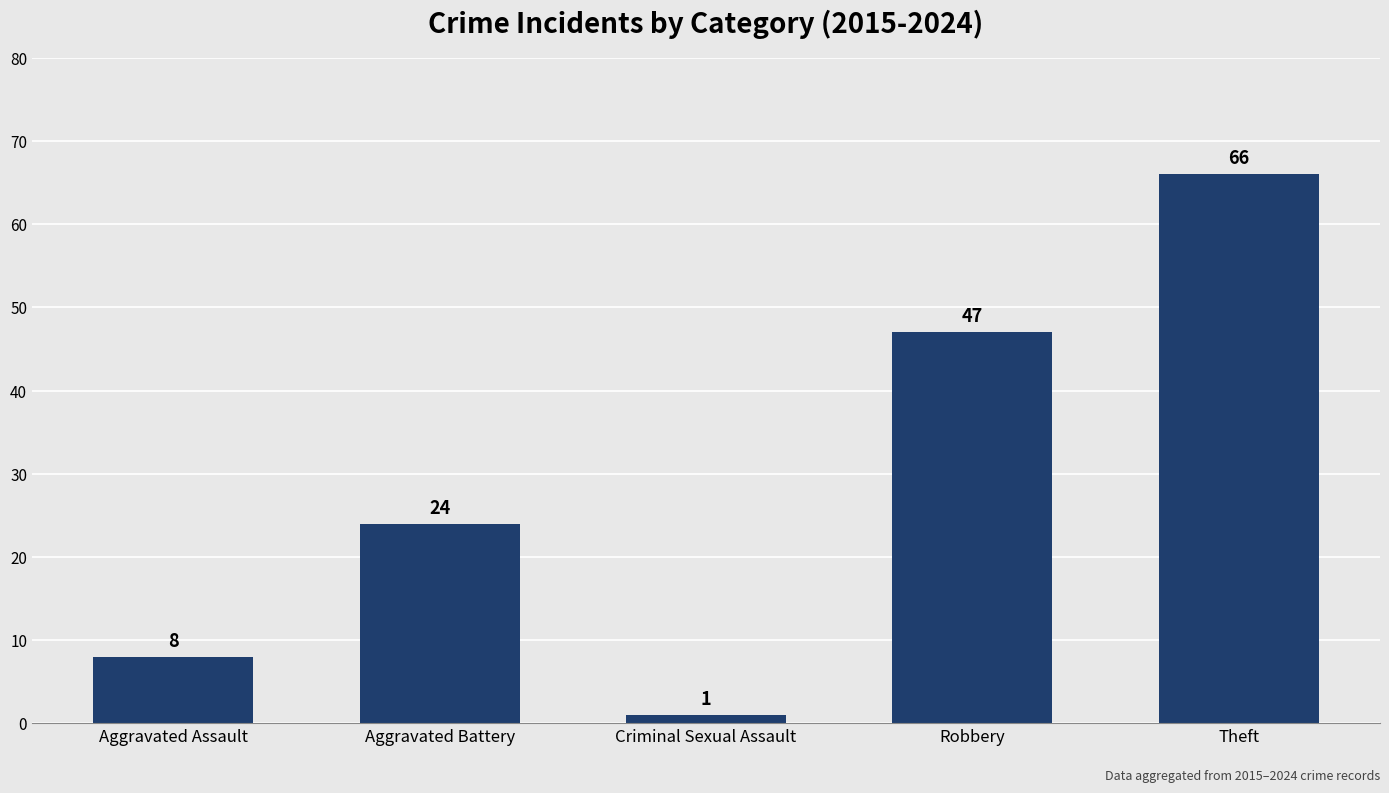

Reading left to right, transcribe all the data shown in this chart.

8	24	1	47	66